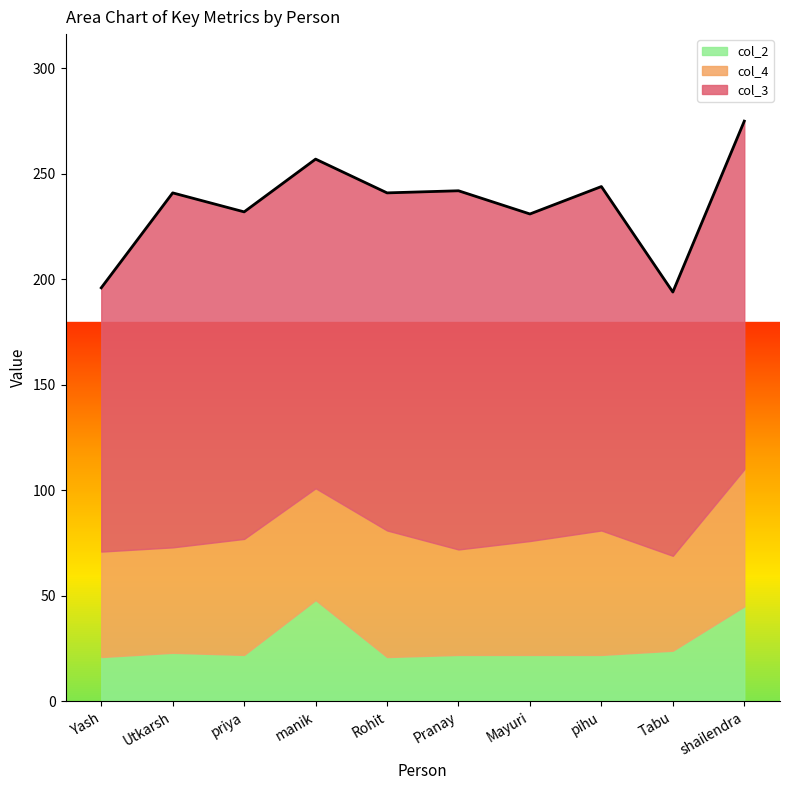

Which has a higher value, pihu or Mayuri?

pihu